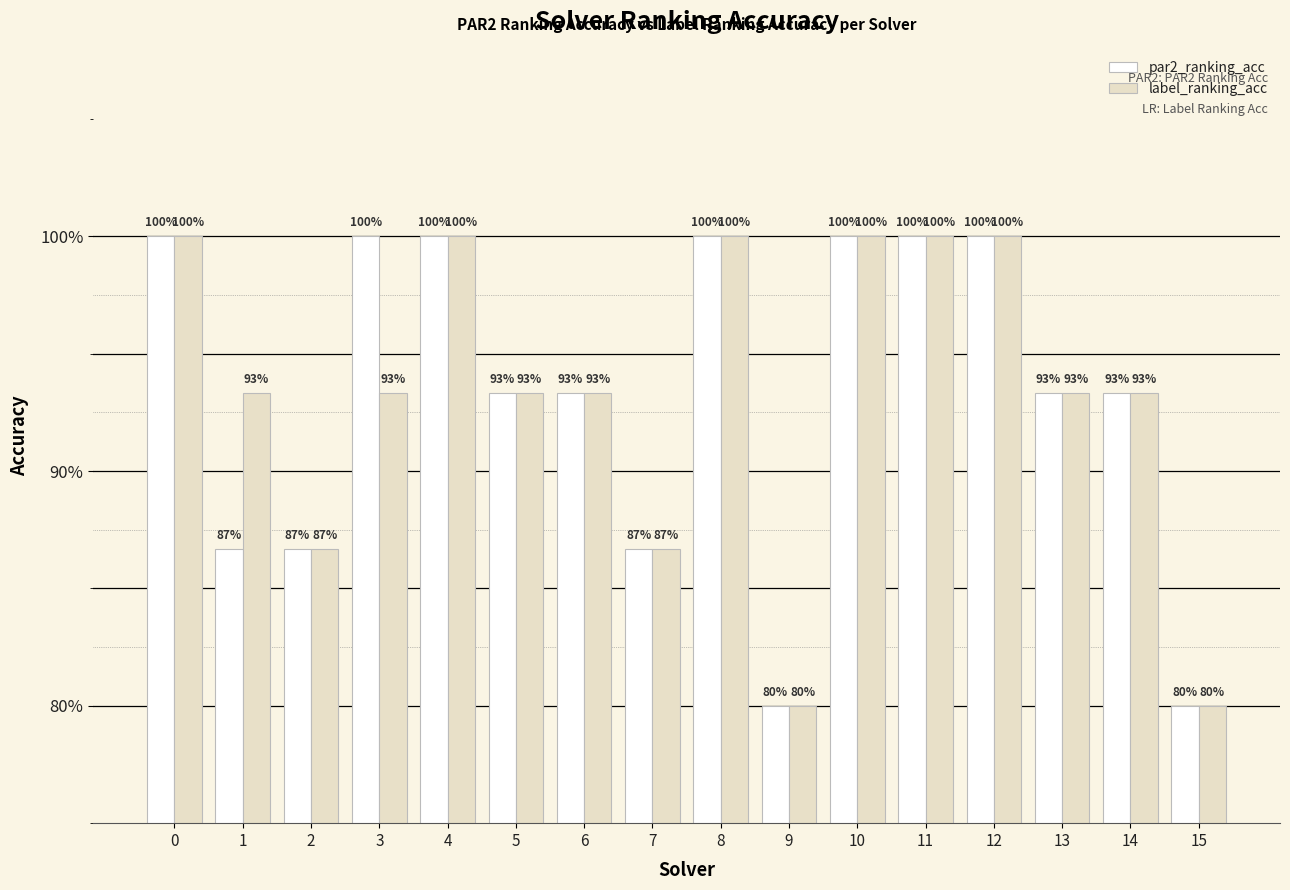

Which series has the largest range (max minus min)?

par2_ranking_acc